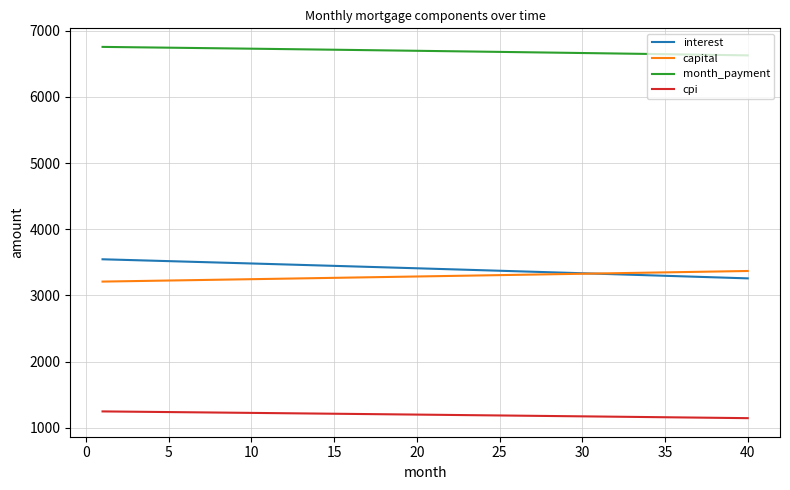

True or false: interest and month_payment cross at least once.

False